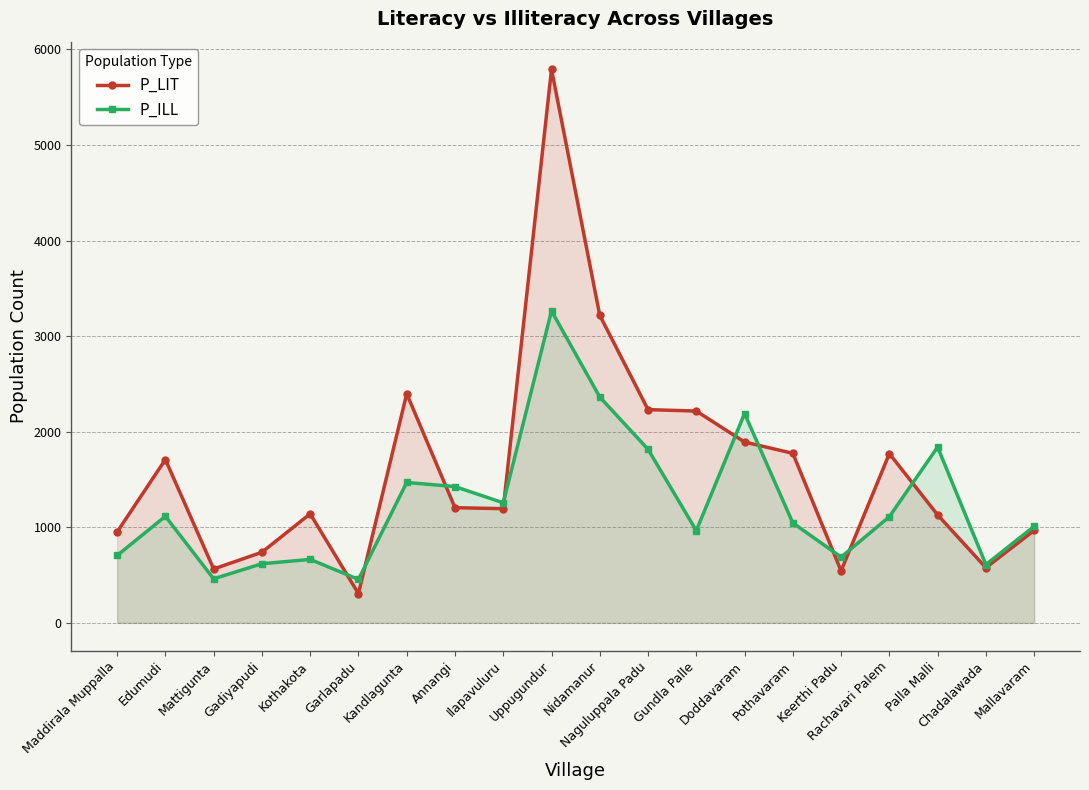

What is the difference between the highest and lowest values at Kandlagunta?

929